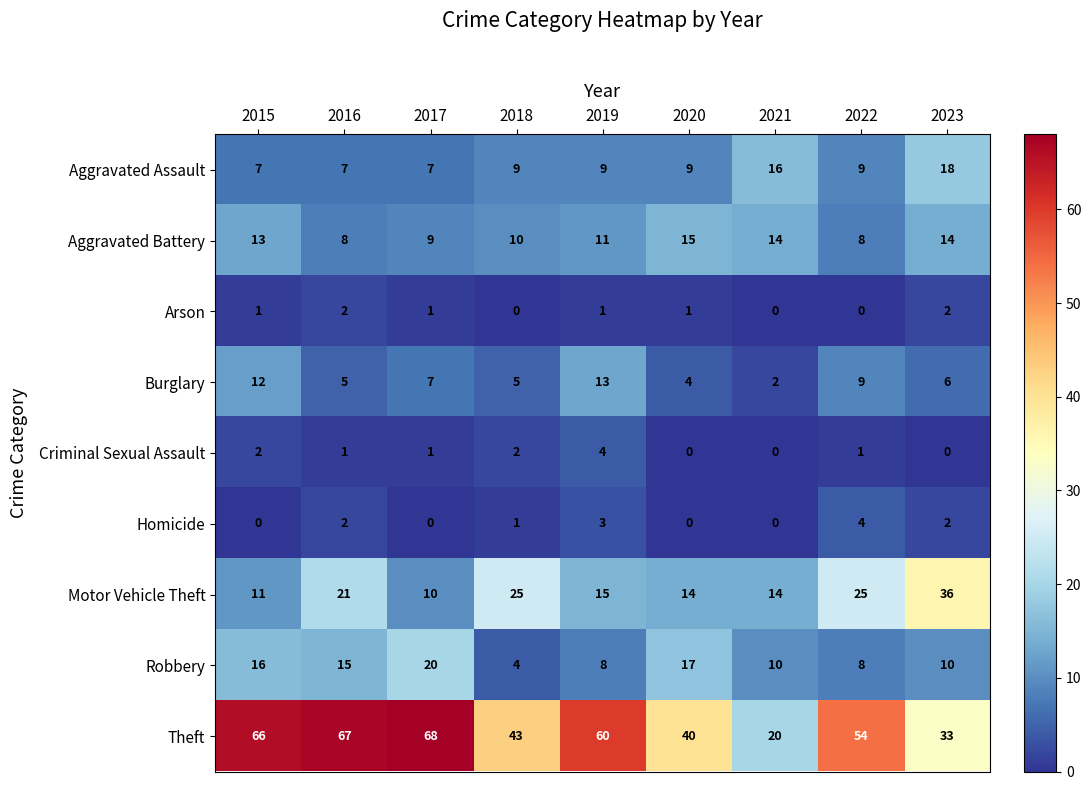

What is the difference between the highest and lowest values at 2019?

59